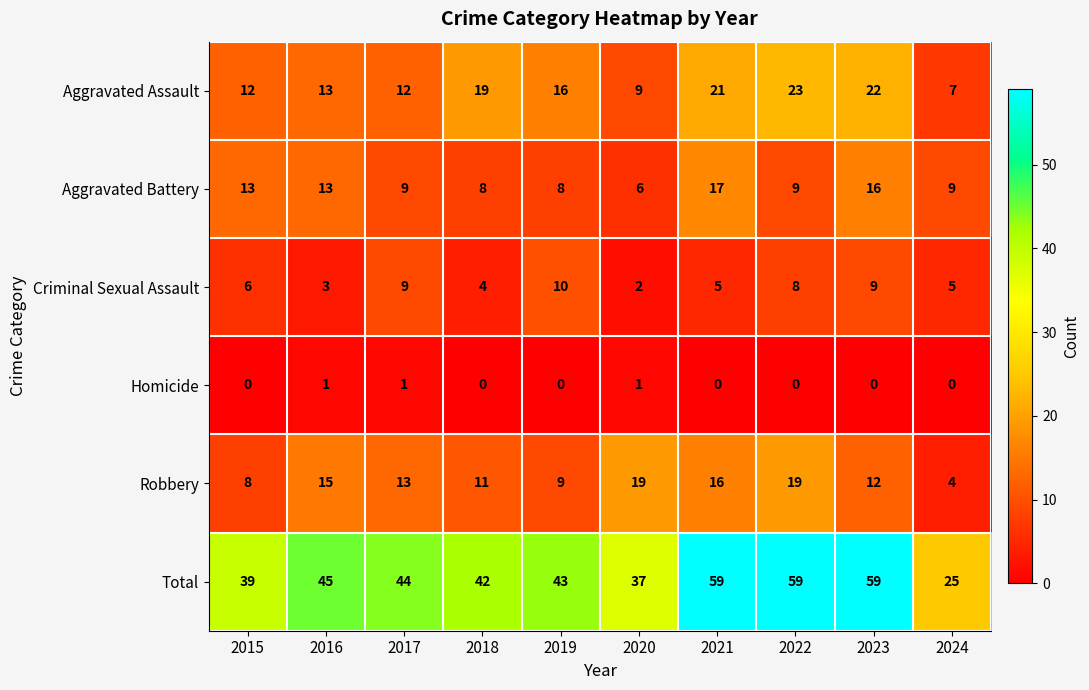

Where is Aggravated Assault nearest to the value 15?

2019